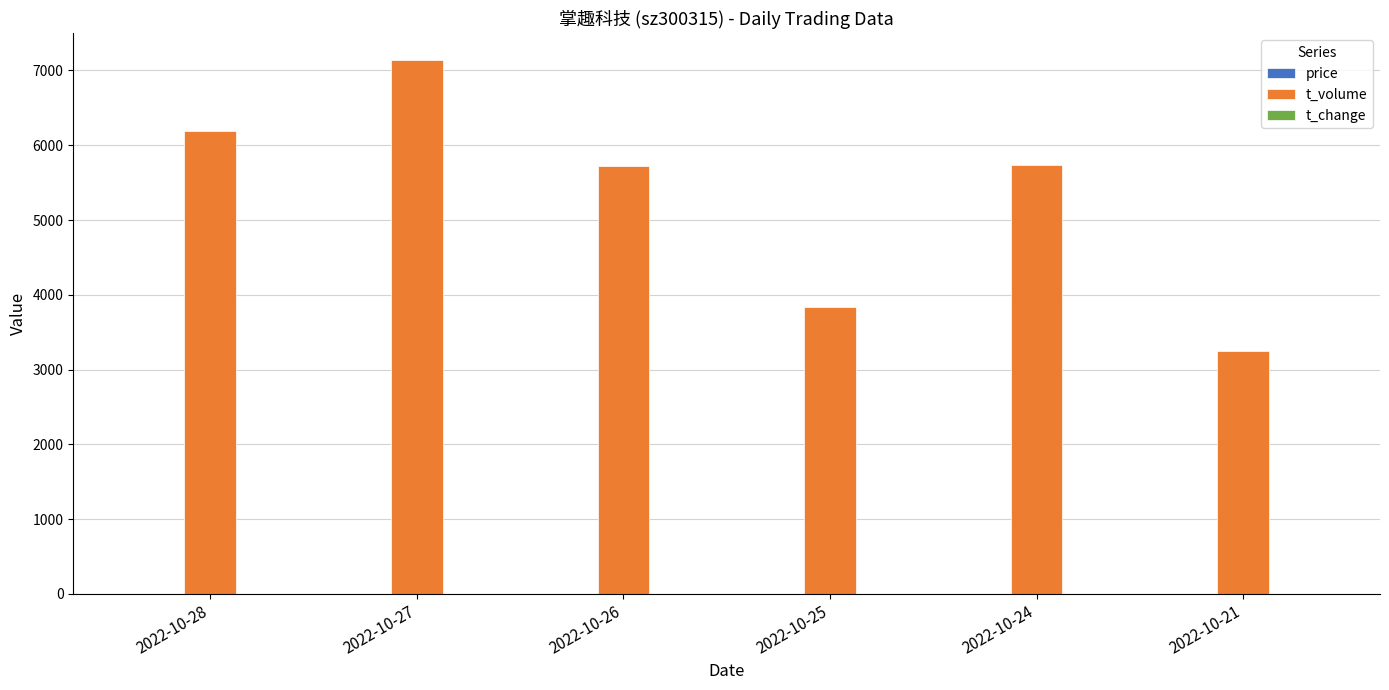

What is the total value across all series at 2022-10-27?

7143.9